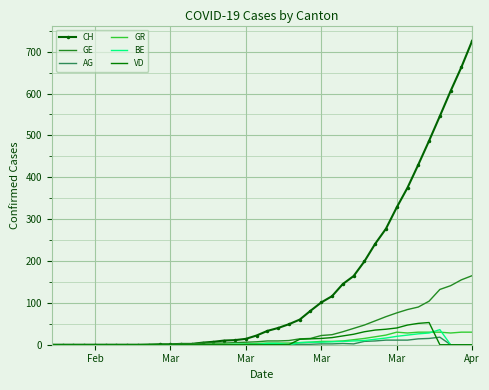

Which series has the largest total across all categories?

CH